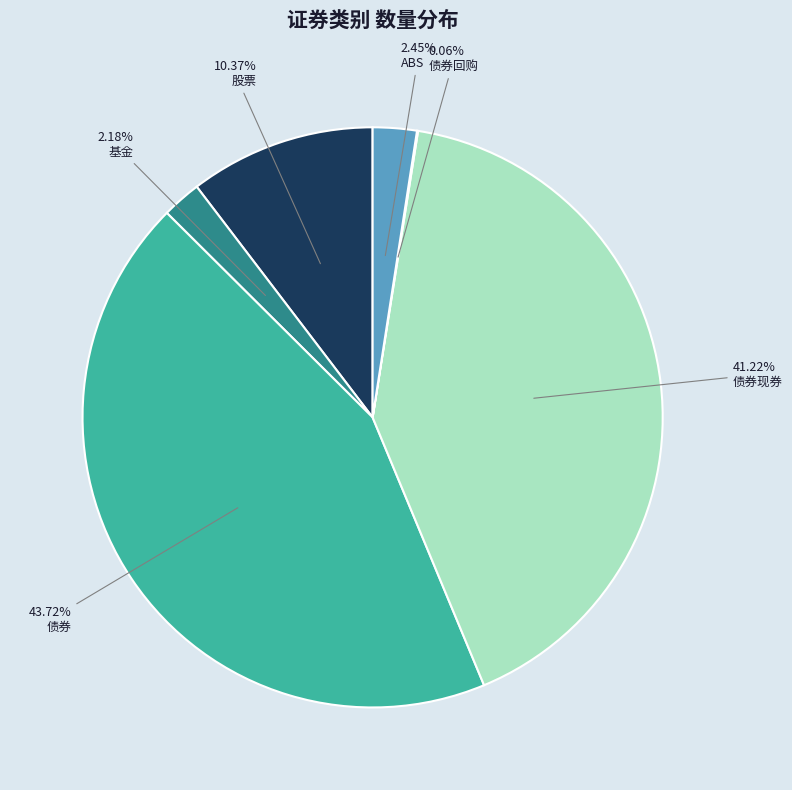

Which has a higher value, 基金 or 债券现券?

债券现券